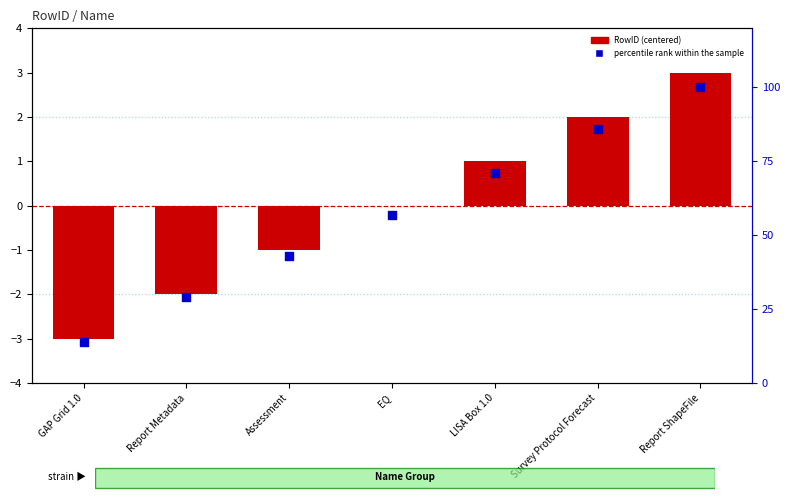

Which series has the largest total across all categories?

percentile rank within the sample